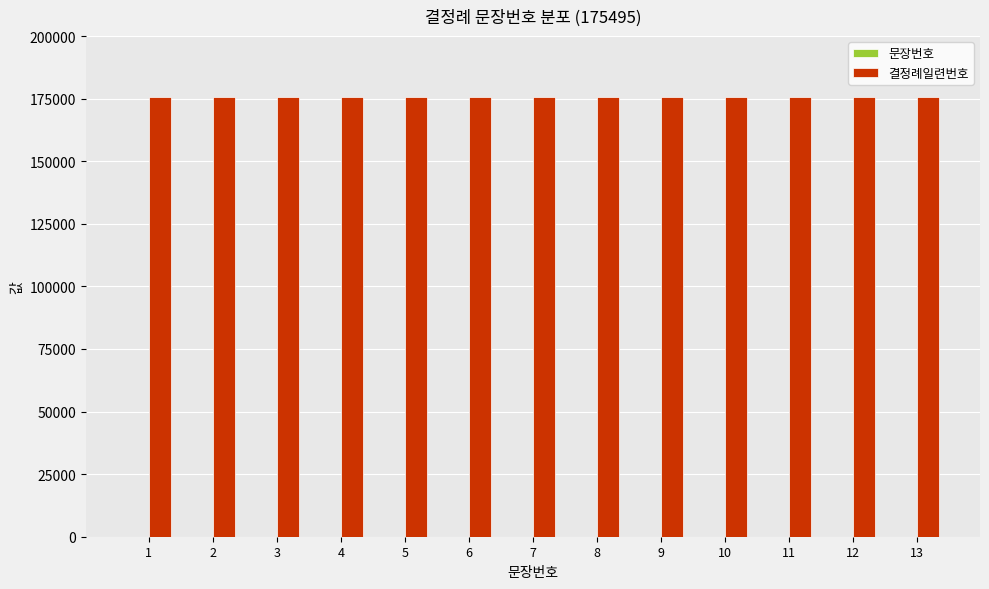

What is the maximum value for 결정례일련번호?

175495